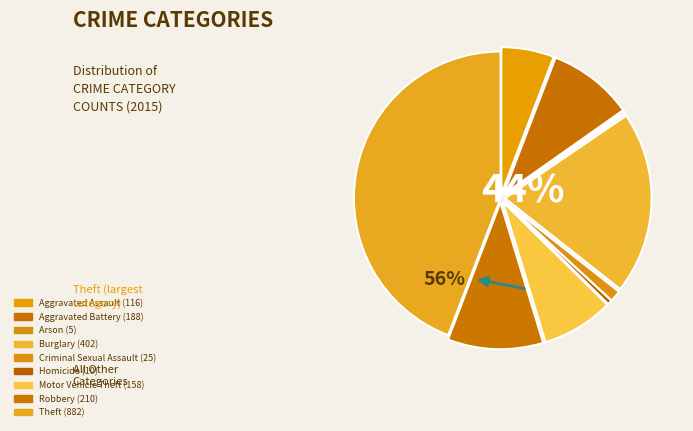

Is it true that Robbery is 11% of the pie?

True